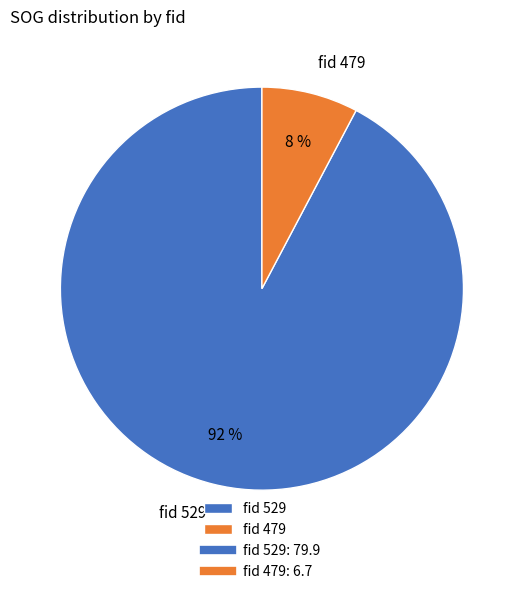

Does fid 479 account for over 50% of the chart?

No